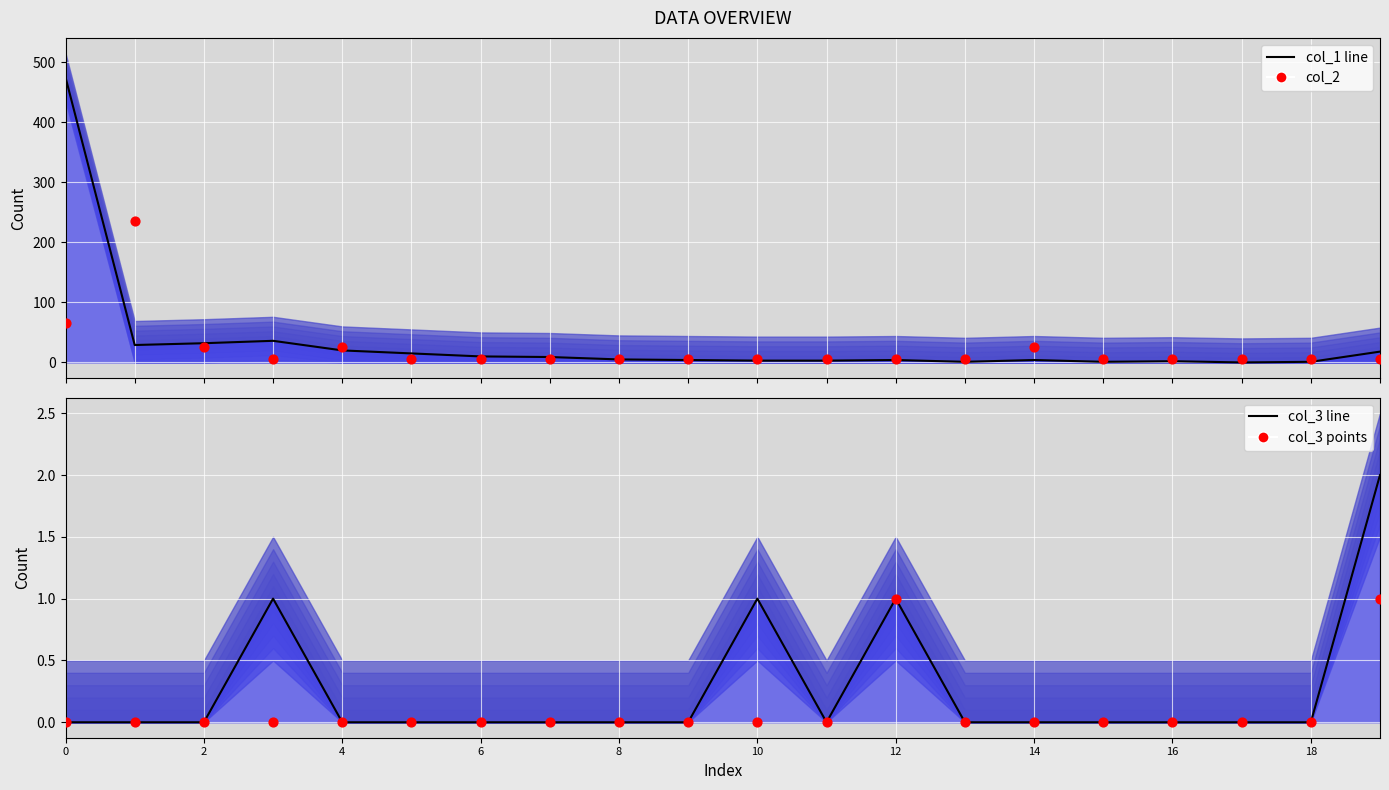

Which series has the largest Y range (max minus min)?

col_1 line